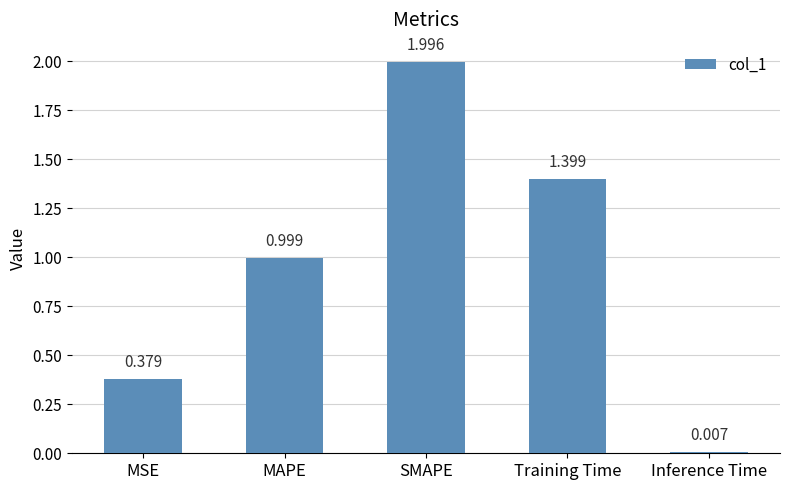

Which category has the lowest value across all series?

Inference Time